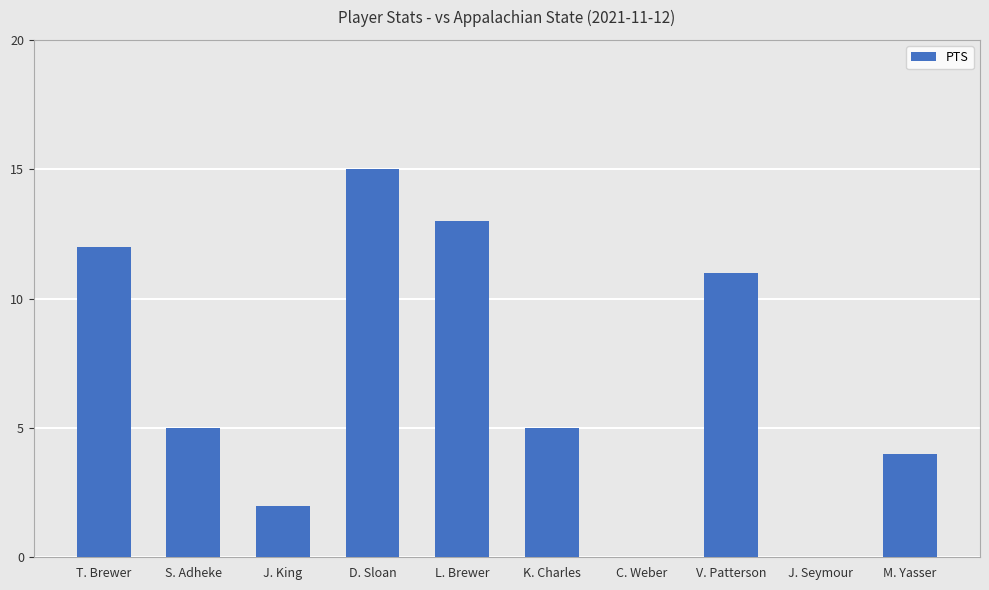

Is it true that the value at C. Weber is 0?

True